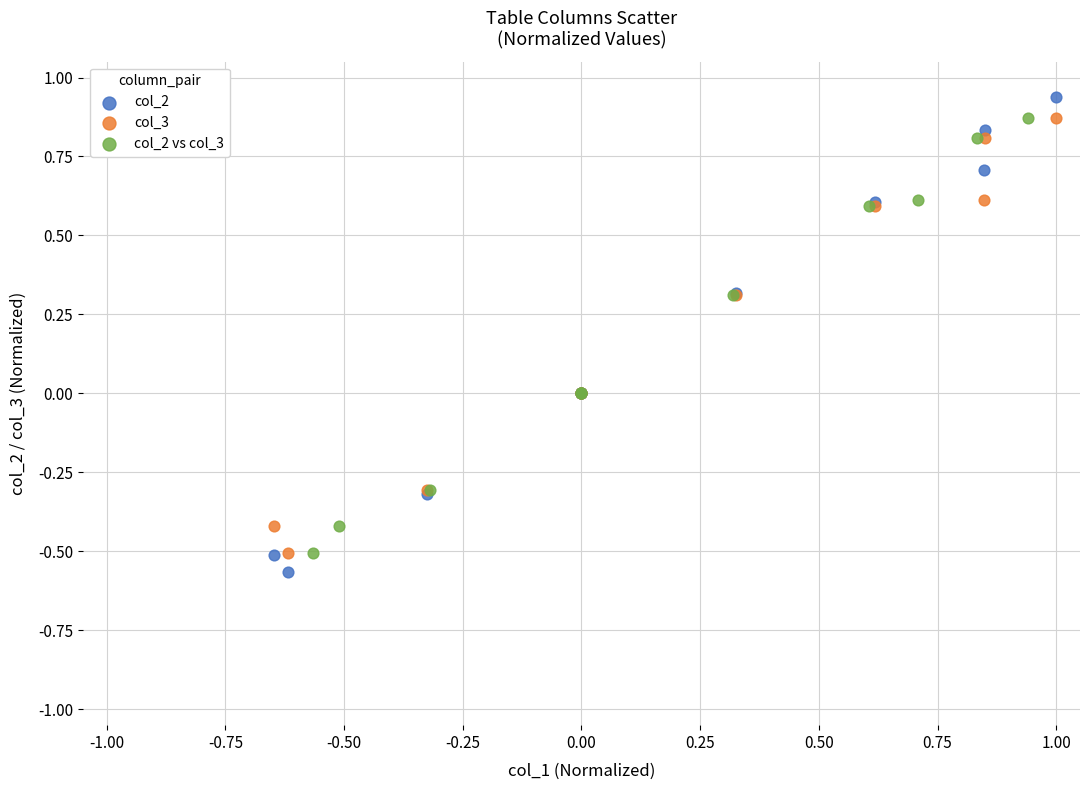

Which series contains the lowest Y value?

col_2